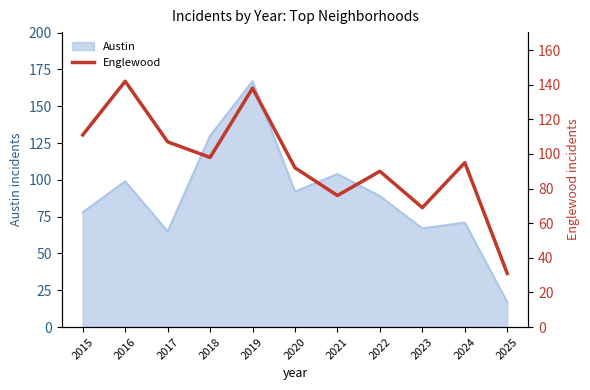

True or false: Austin has a value of 89 at 2022.

True